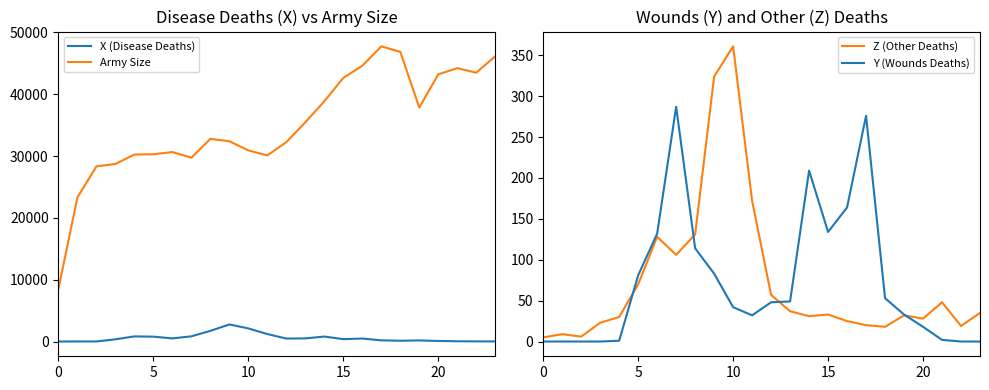

Rank the series by their maximum value, from lowest to highest.

Y (Wounds Deaths), Z (Other Deaths), X (Disease Deaths), Army Size